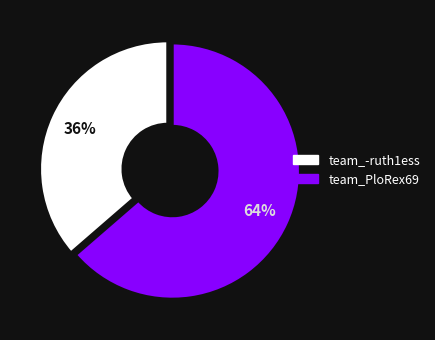

Which category accounts for the majority?

team_PloRex69